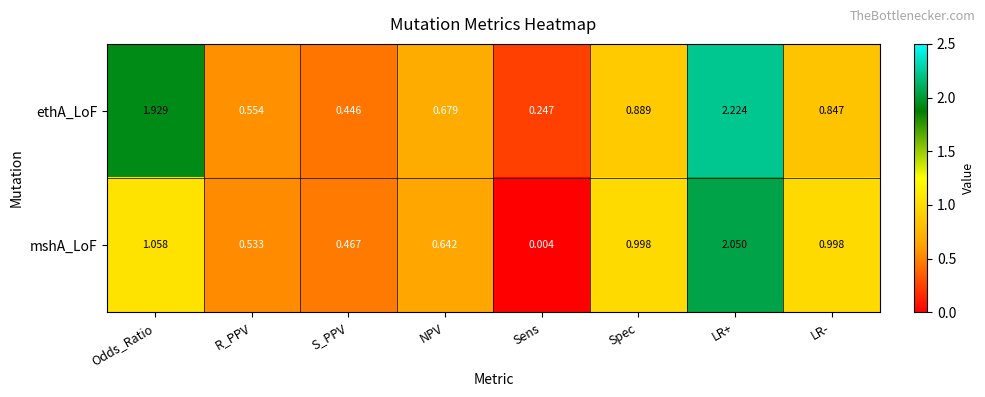

At which category is the sum across all series the highest?

LR+